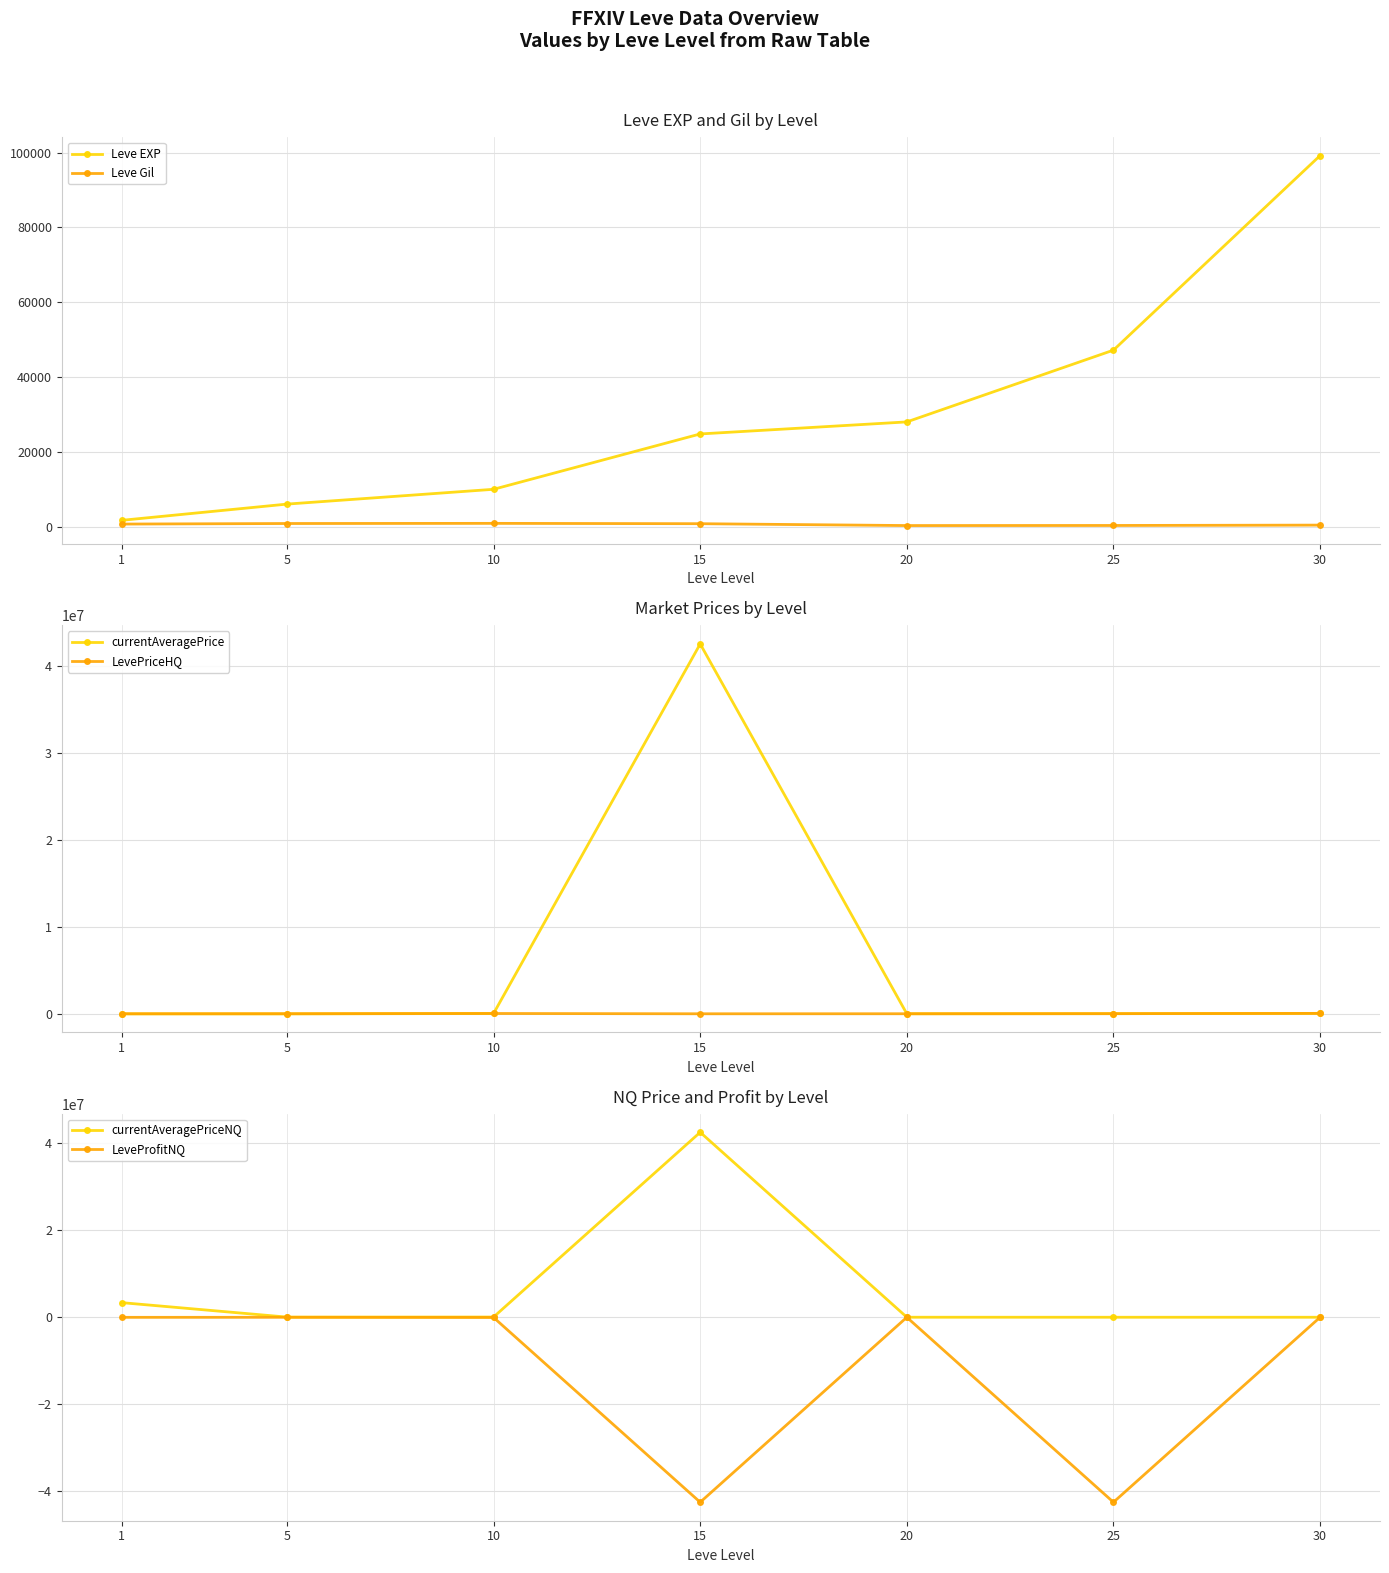

At which category is the sum across all series the highest?

15